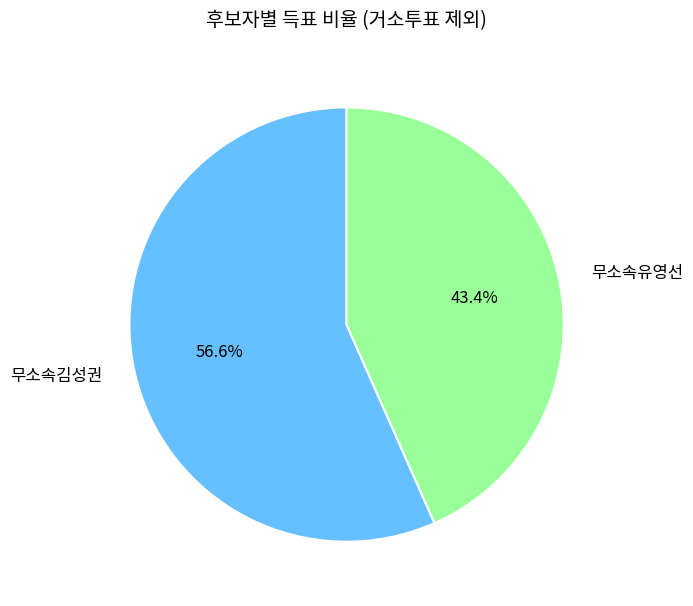

Rank the categories by value from lowest to highest.

무소속유영선, 무소속김성권